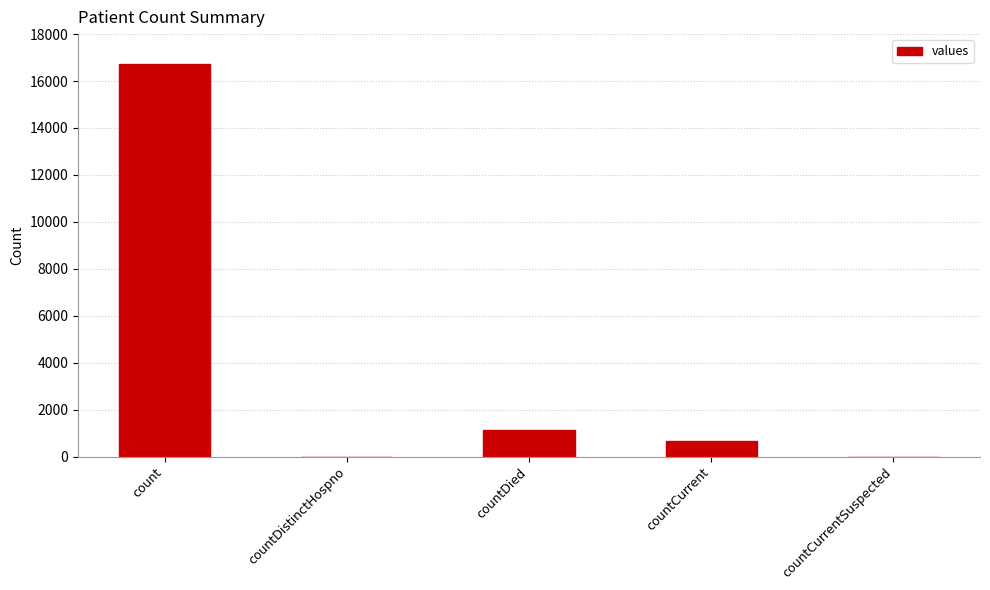

The chart shows a value of 16729 at count. True or false?

True